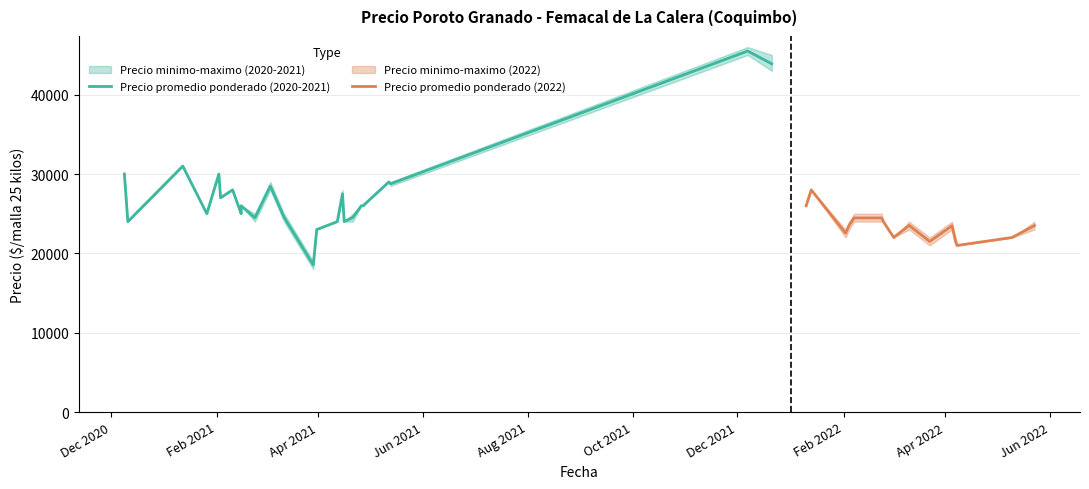

Read the Precio promedio ponderado value at 2021-04-21, to the nearest 50.

24500